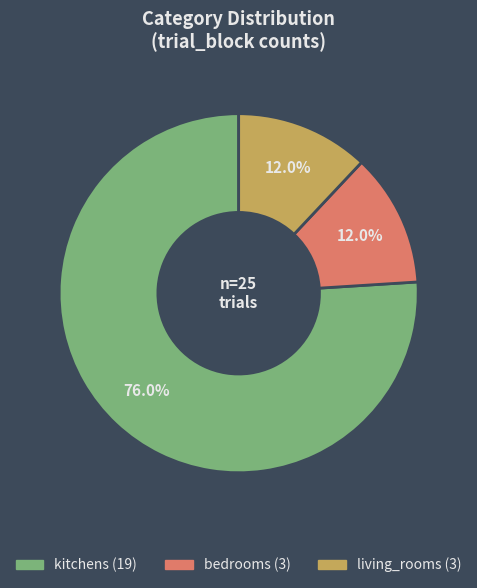

To the nearest percent, what is the average slice percentage?

33%